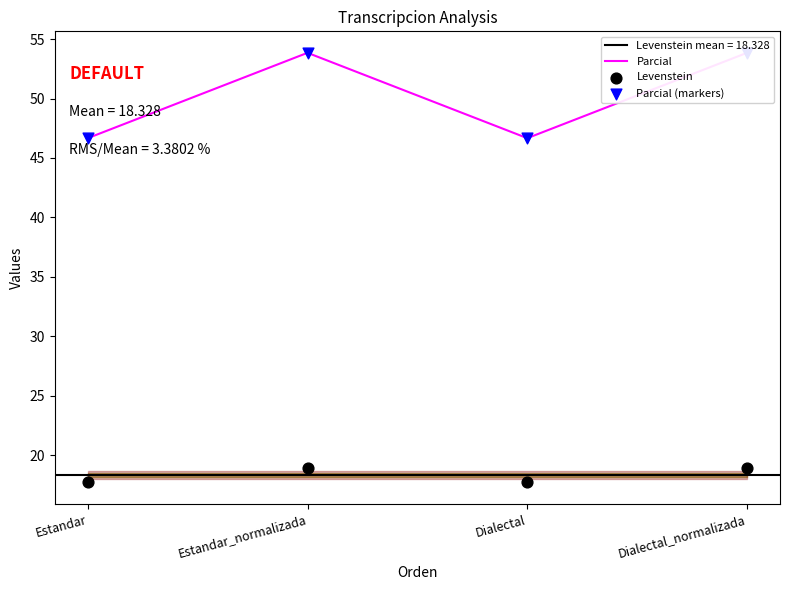

Which series has the largest Y range (max minus min)?

Parcial